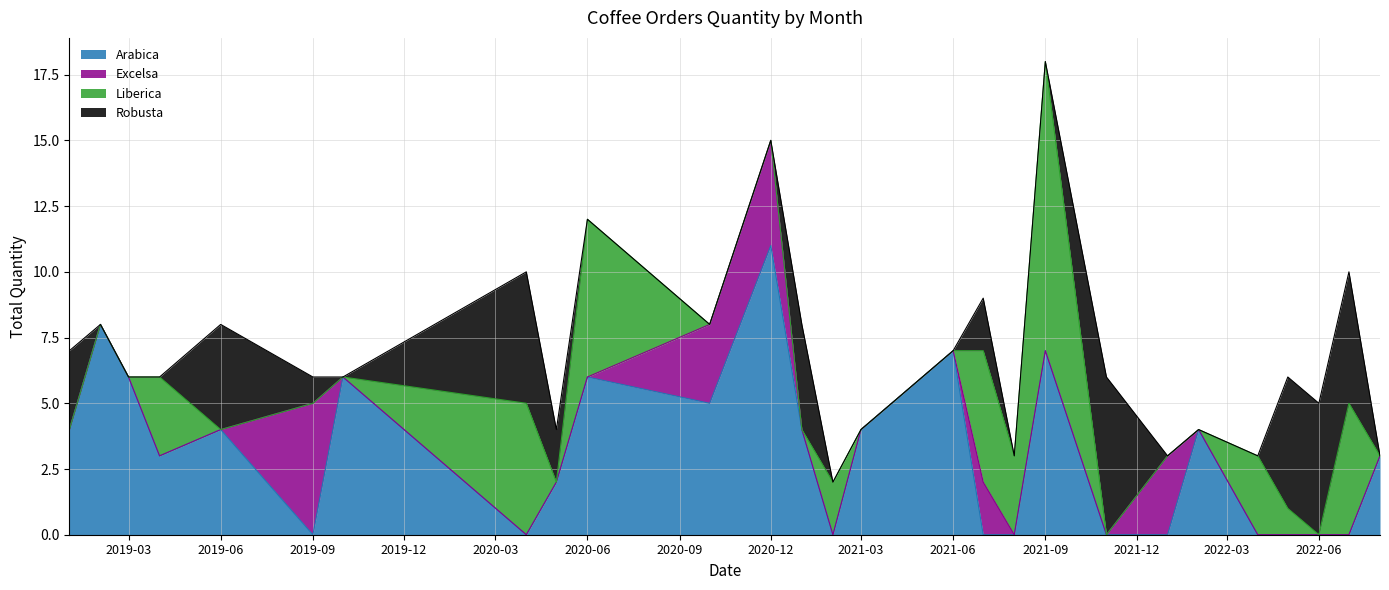

What is the label of the 11th point from the right?

2021-07